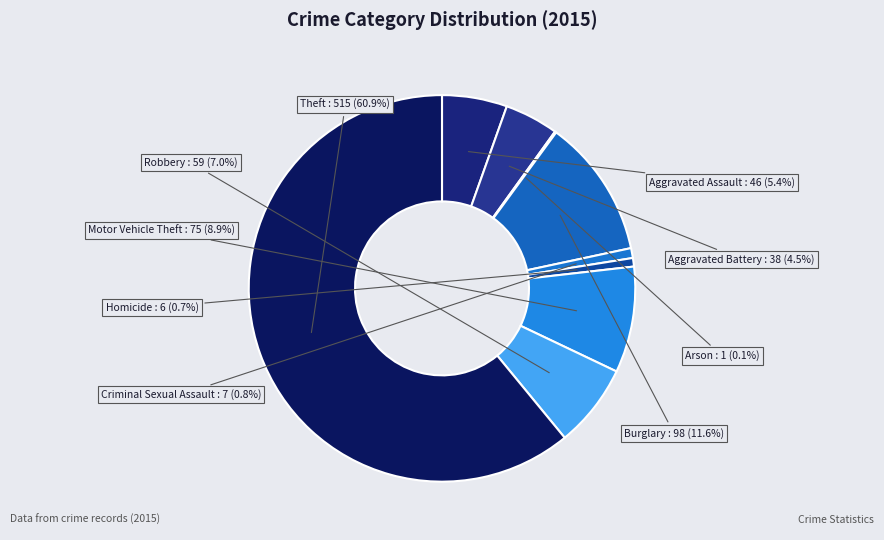

Which has a higher value, Homicide or Theft?

Theft